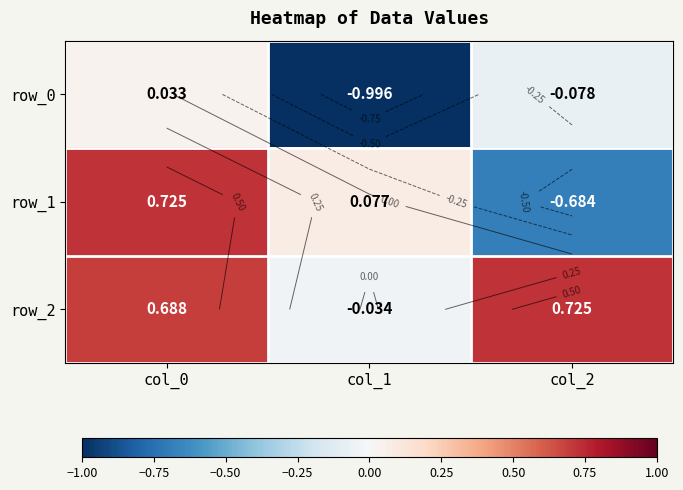

List the labels in order of row_2 value, smallest first.

col_1, col_0, col_2